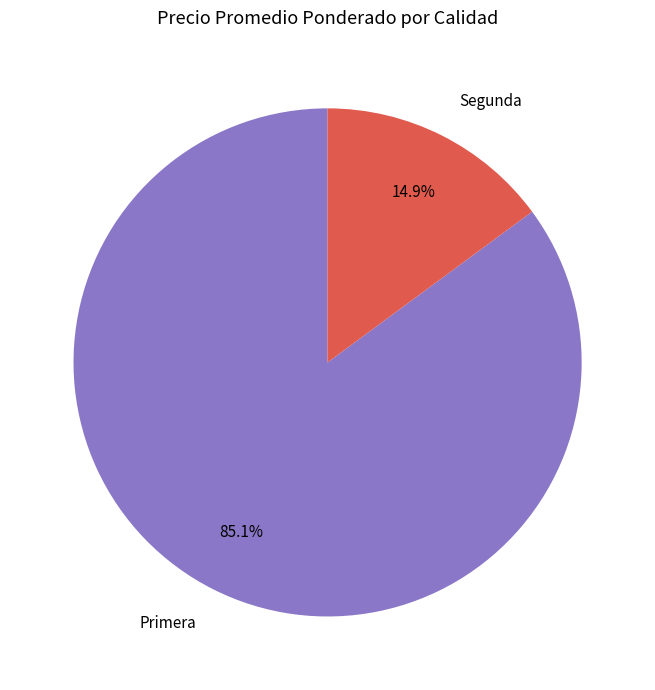

Approximately how many times larger is the value at Primera compared to Segunda?

5.7